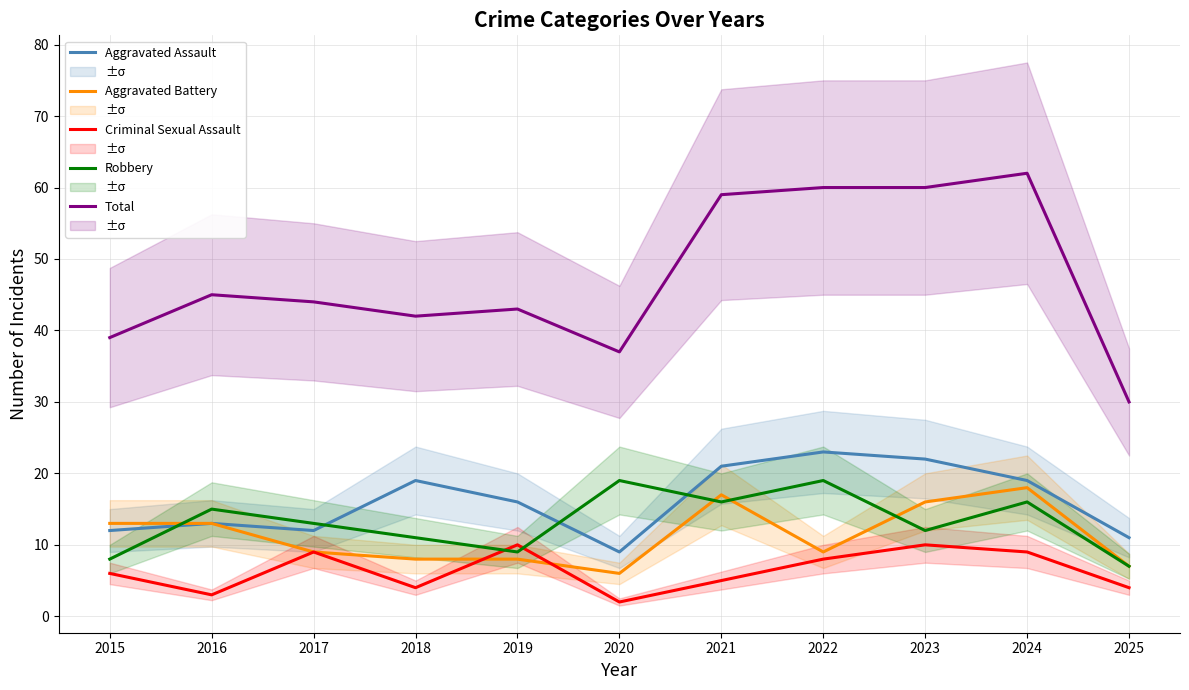

What is the sum of all Aggravated Assault values?

177